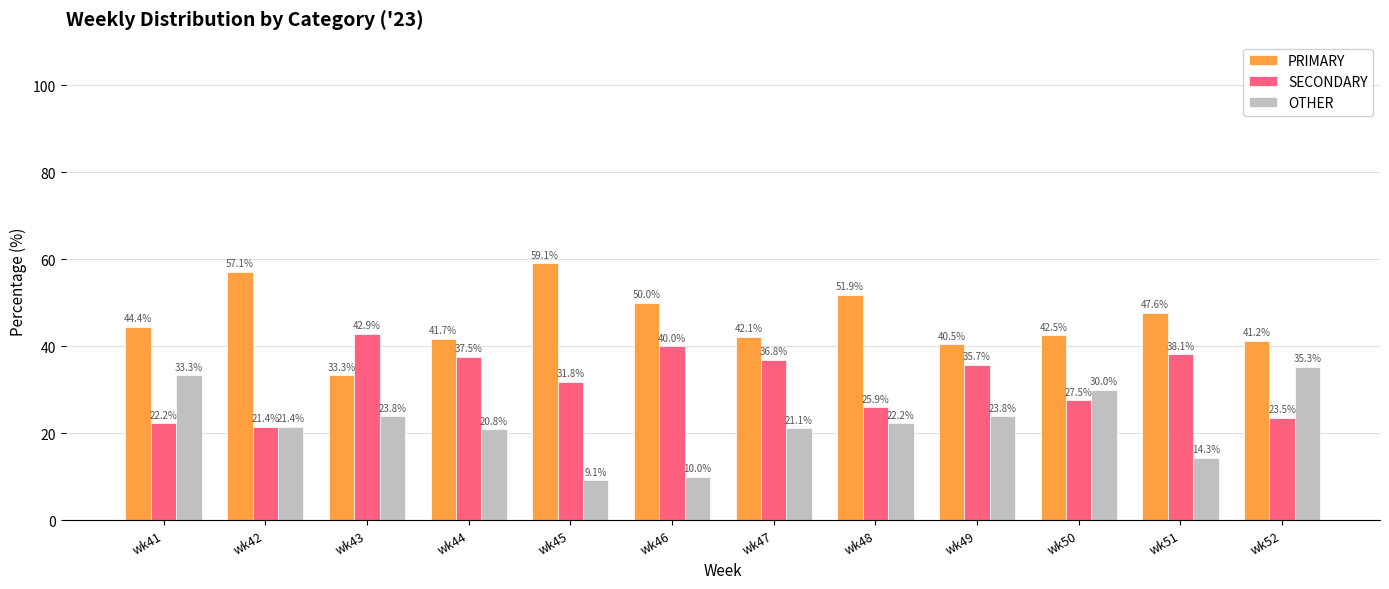

What is the spread (max minus min) of values at wk42?

35.7